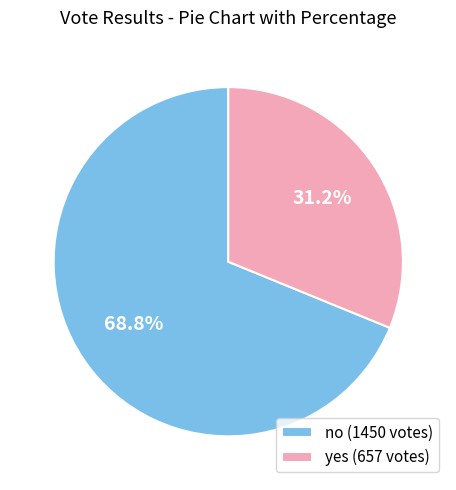

Which slice is the smallest?

yes